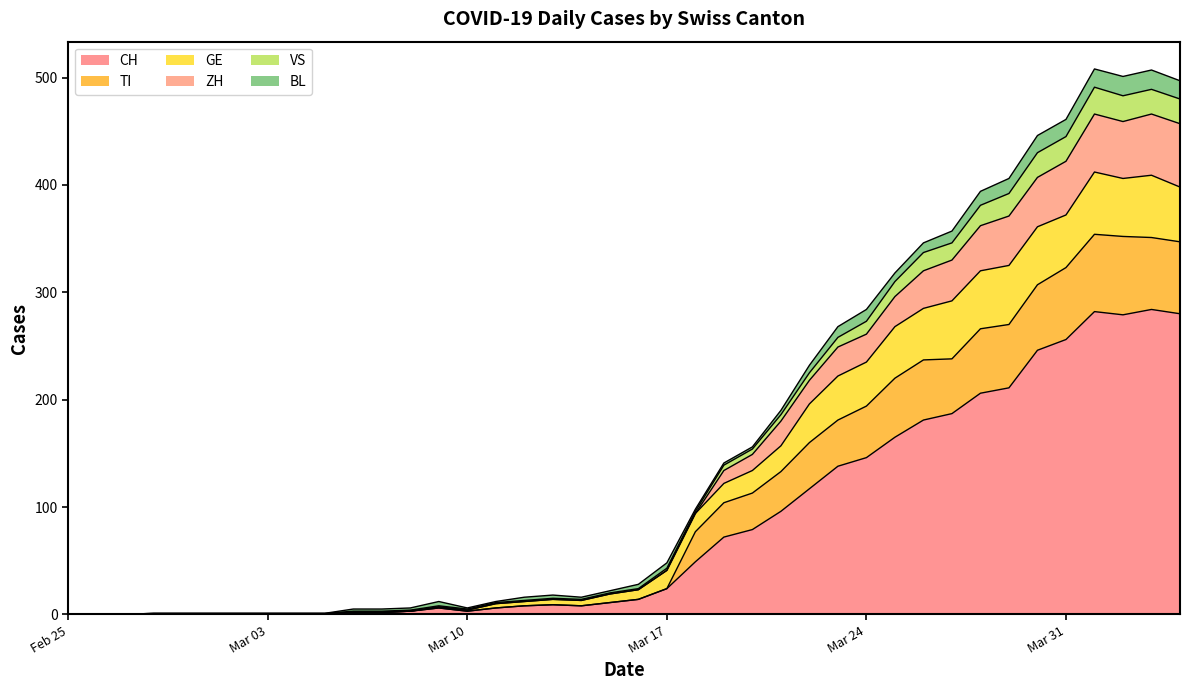

Does the chart display data point markers on the line(s)?

No